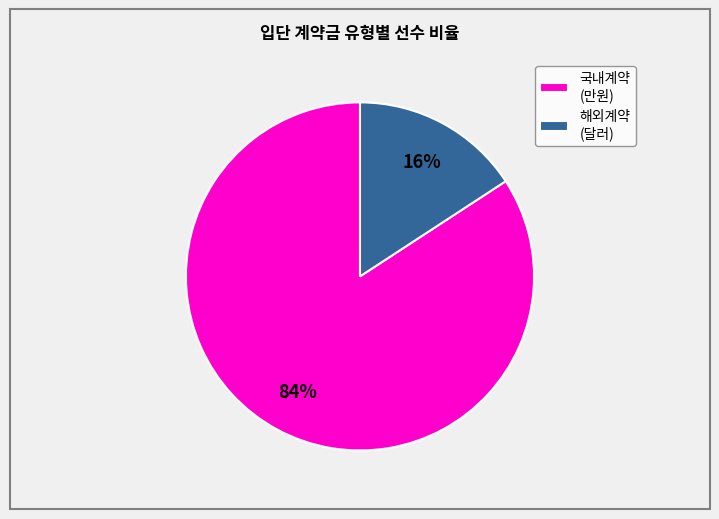

Which has a higher value, 해외계약 (달러) or 국내계약 (만원)?

국내계약 (만원)